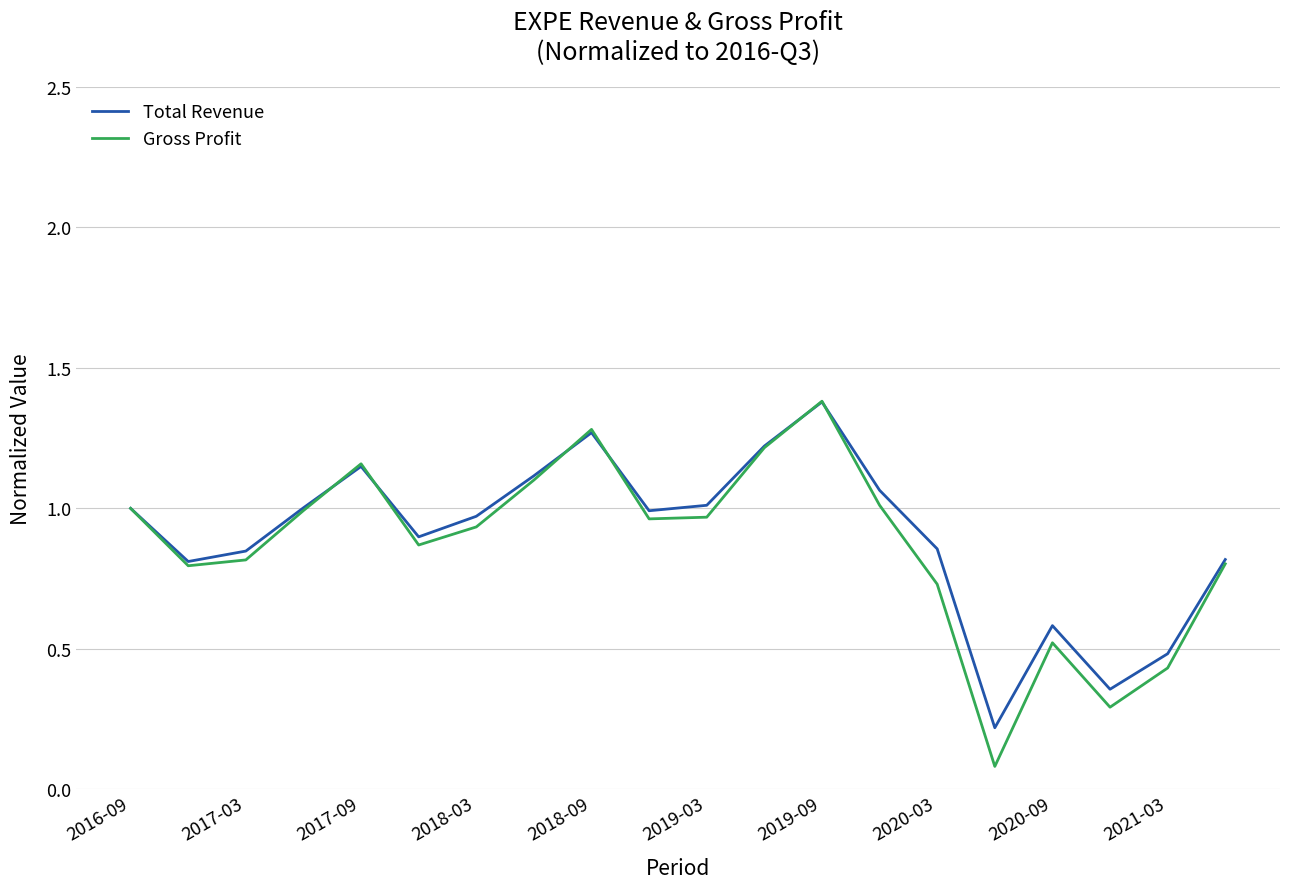

What is the highest value of the Total Revenue series?

1.4